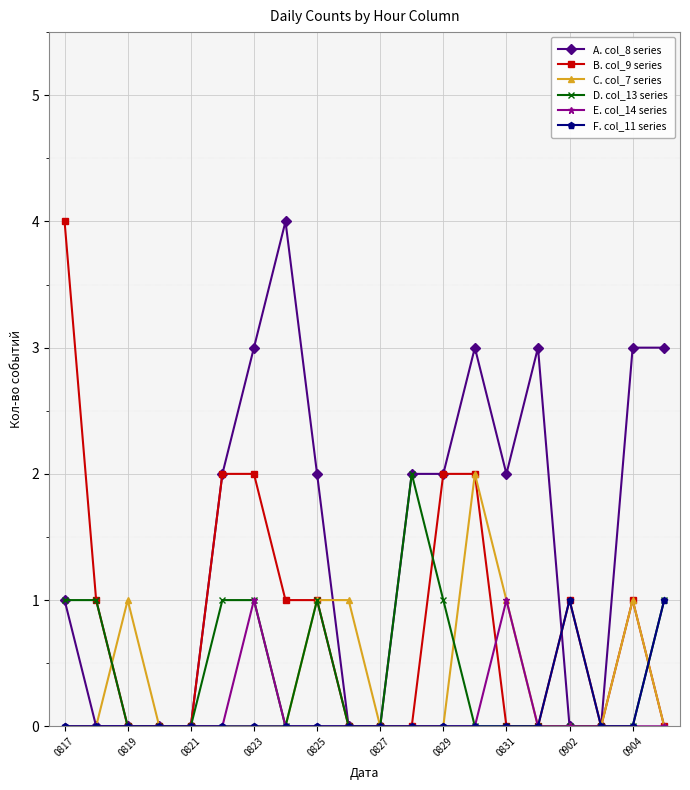

Which series has the largest total across all categories?

A. col_8 series